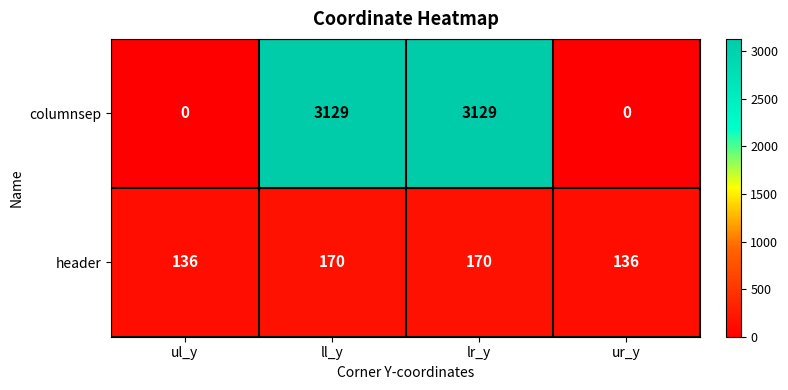

What value does the header series have at ur_y, to the nearest 5?

135